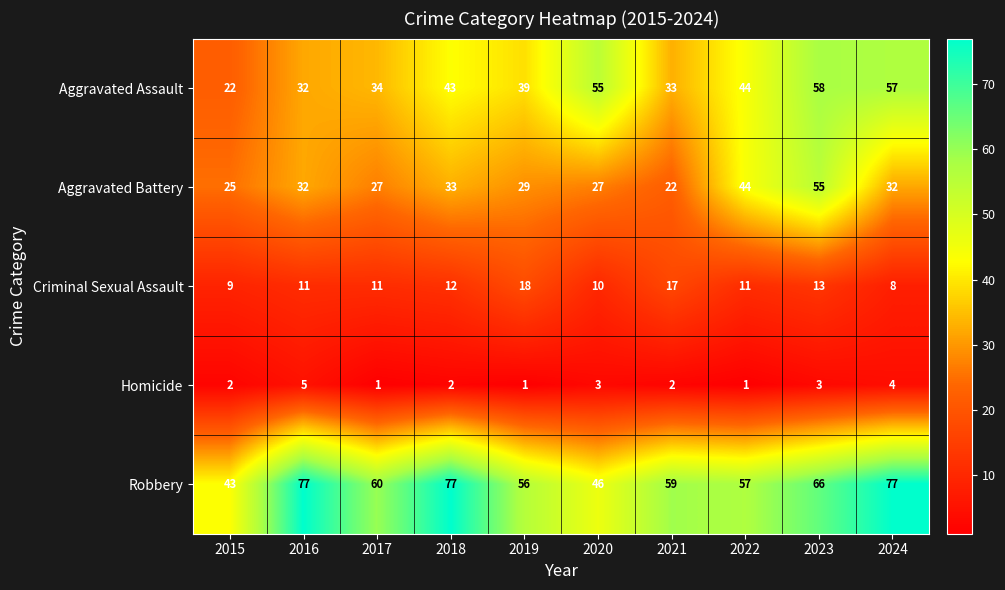

Is it true that Aggravated Assault equals 17 at 2019?

False